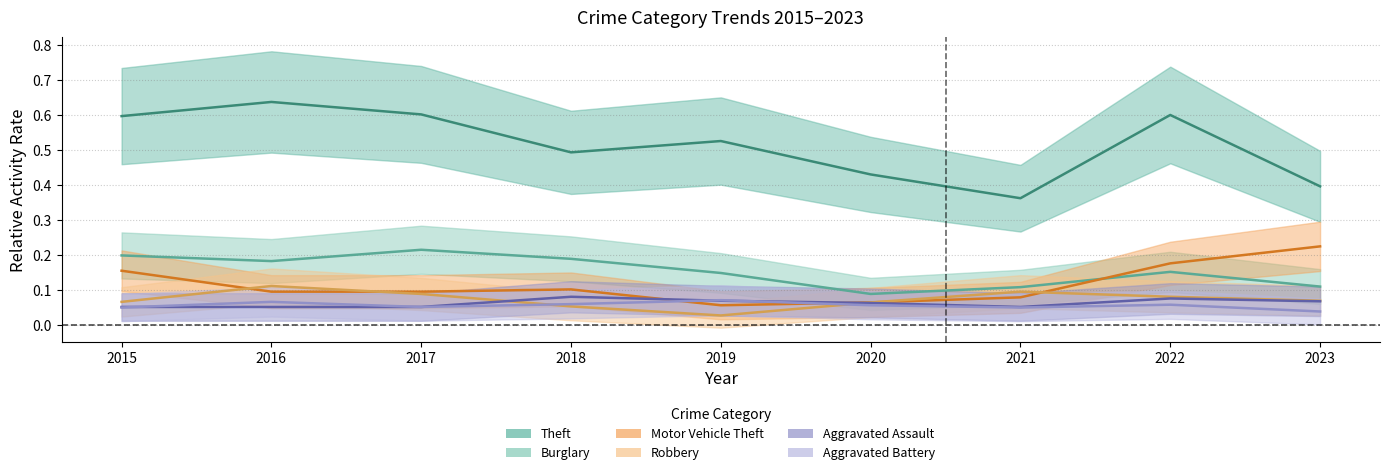

Which series has the widest spread of values?

Theft